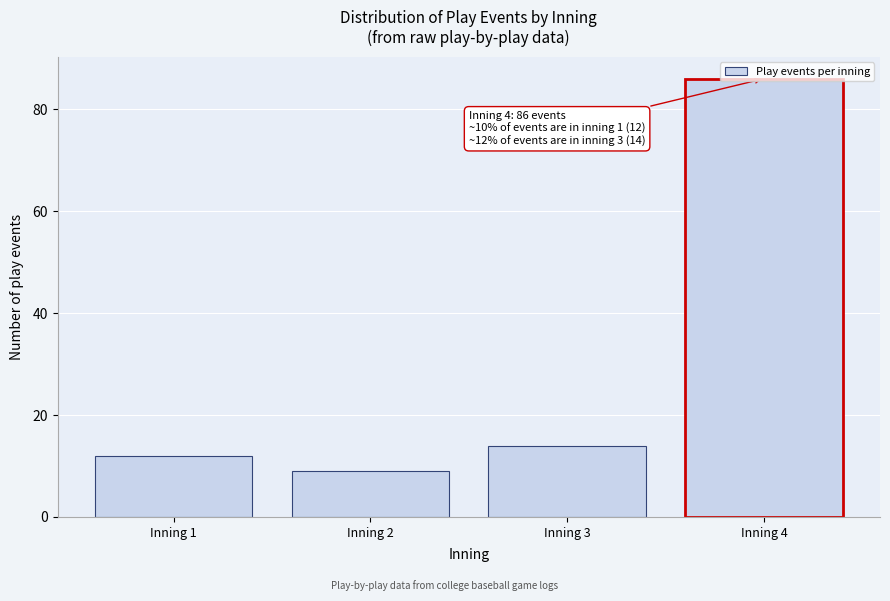

What value does the data have at Inning 4, to the nearest 10?

90